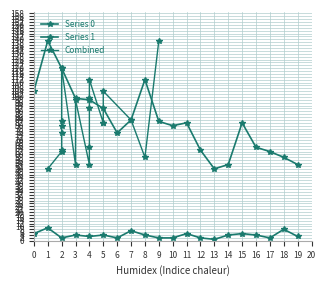

List the series in order of their peak value, highest first.

Series 0, Combined, Series 1